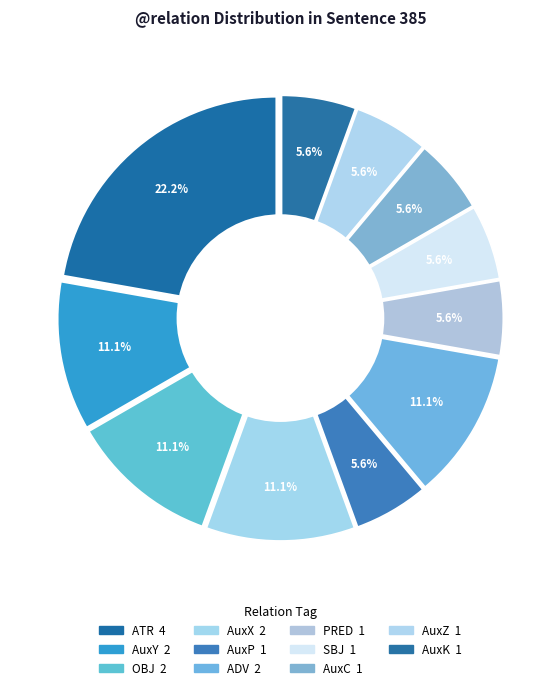

To the nearest percent, what portion does ATR represent?

22%